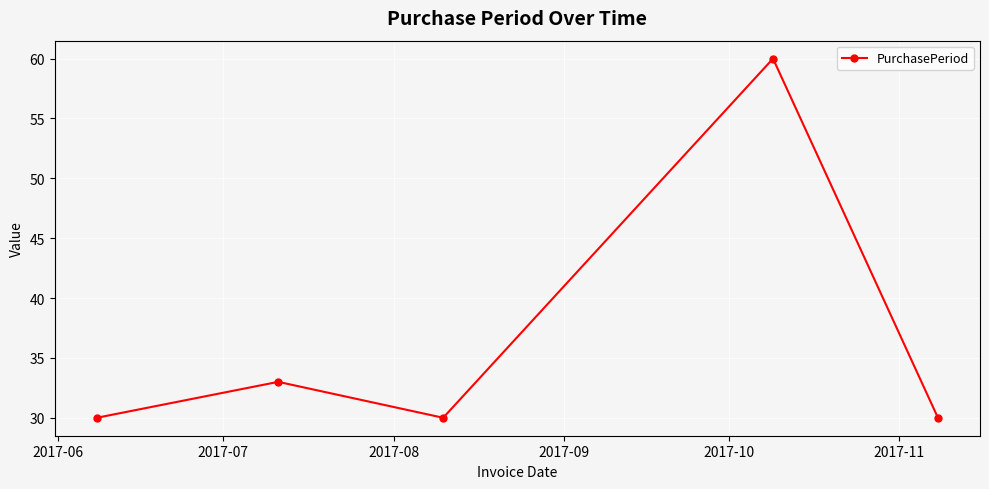

What is the average value?

37